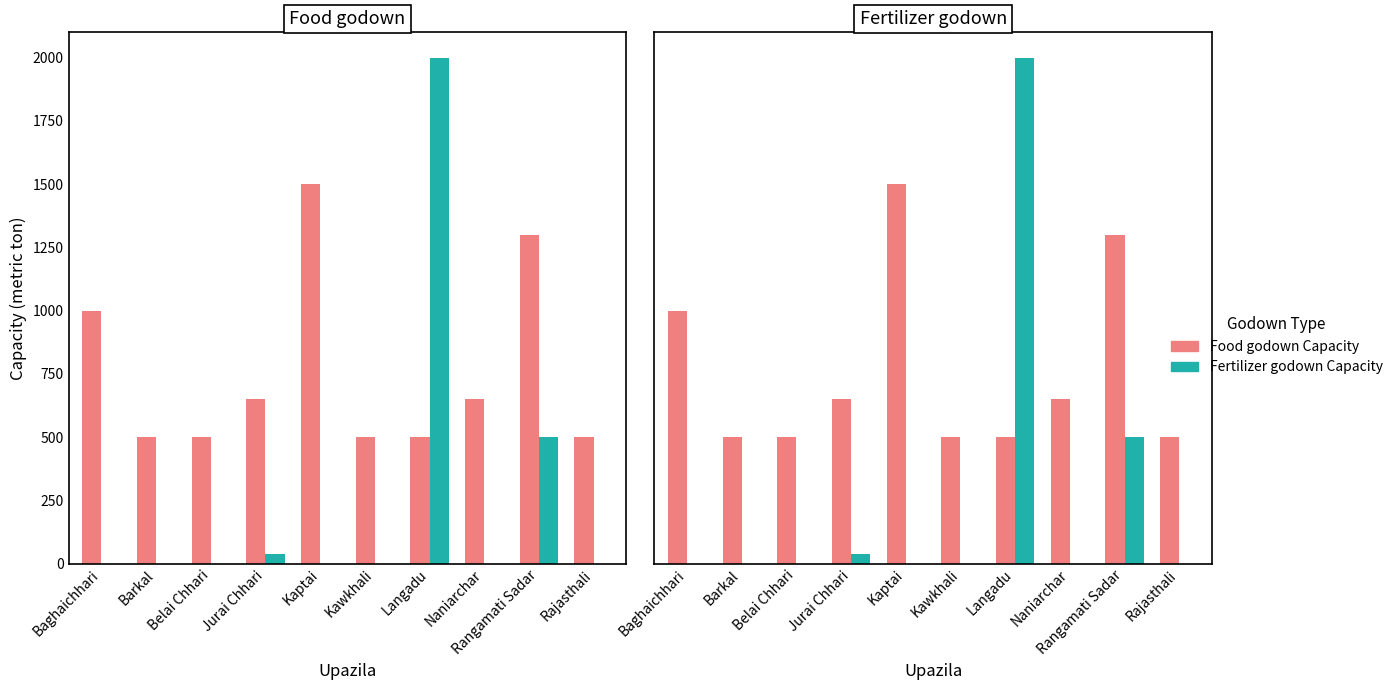

What is the label of the 1st bar from the right?

Rajasthali